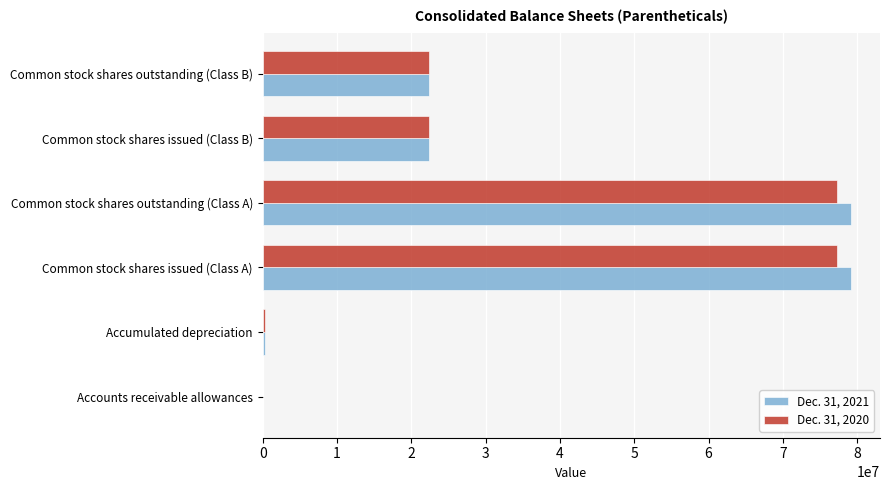

Is the value of Dec. 31, 2021 at Common stock shares outstanding (Class A) greater than the value of Dec. 31, 2020 at Common stock shares issued (Class B)?

Yes